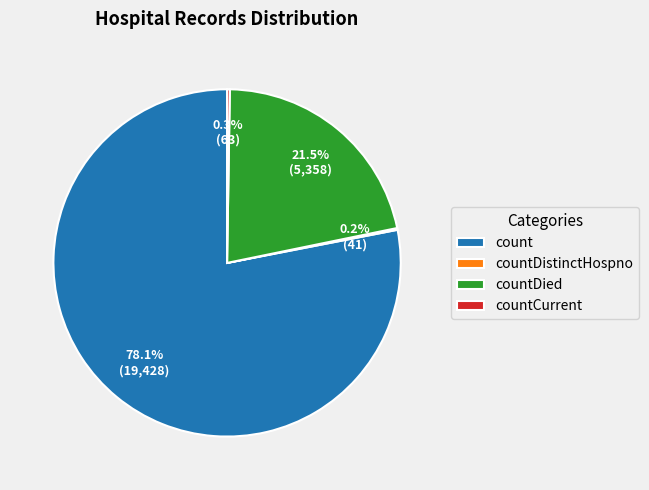

What is the majority slice?

count